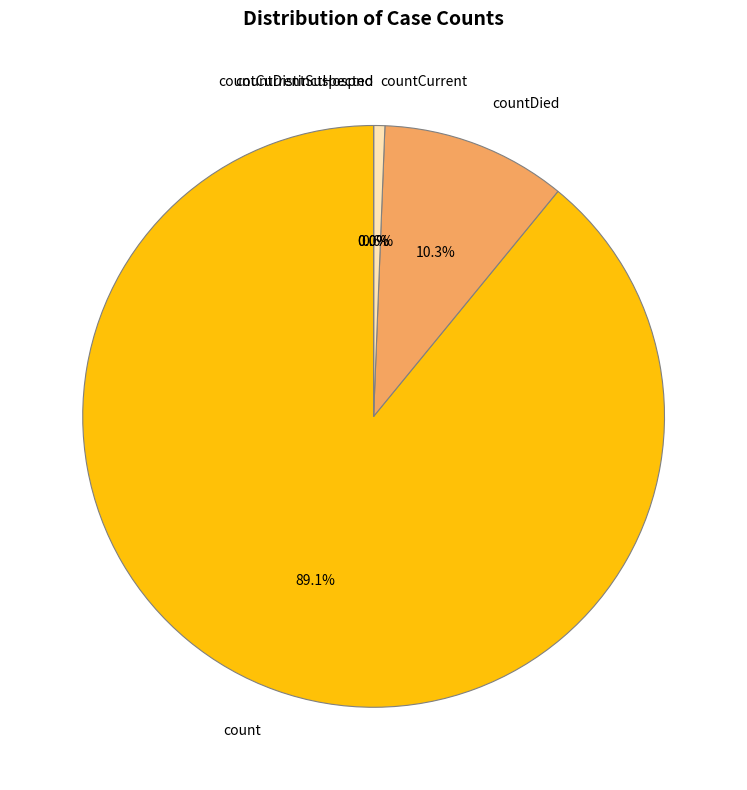

Is there a majority slice in this chart?

Yes